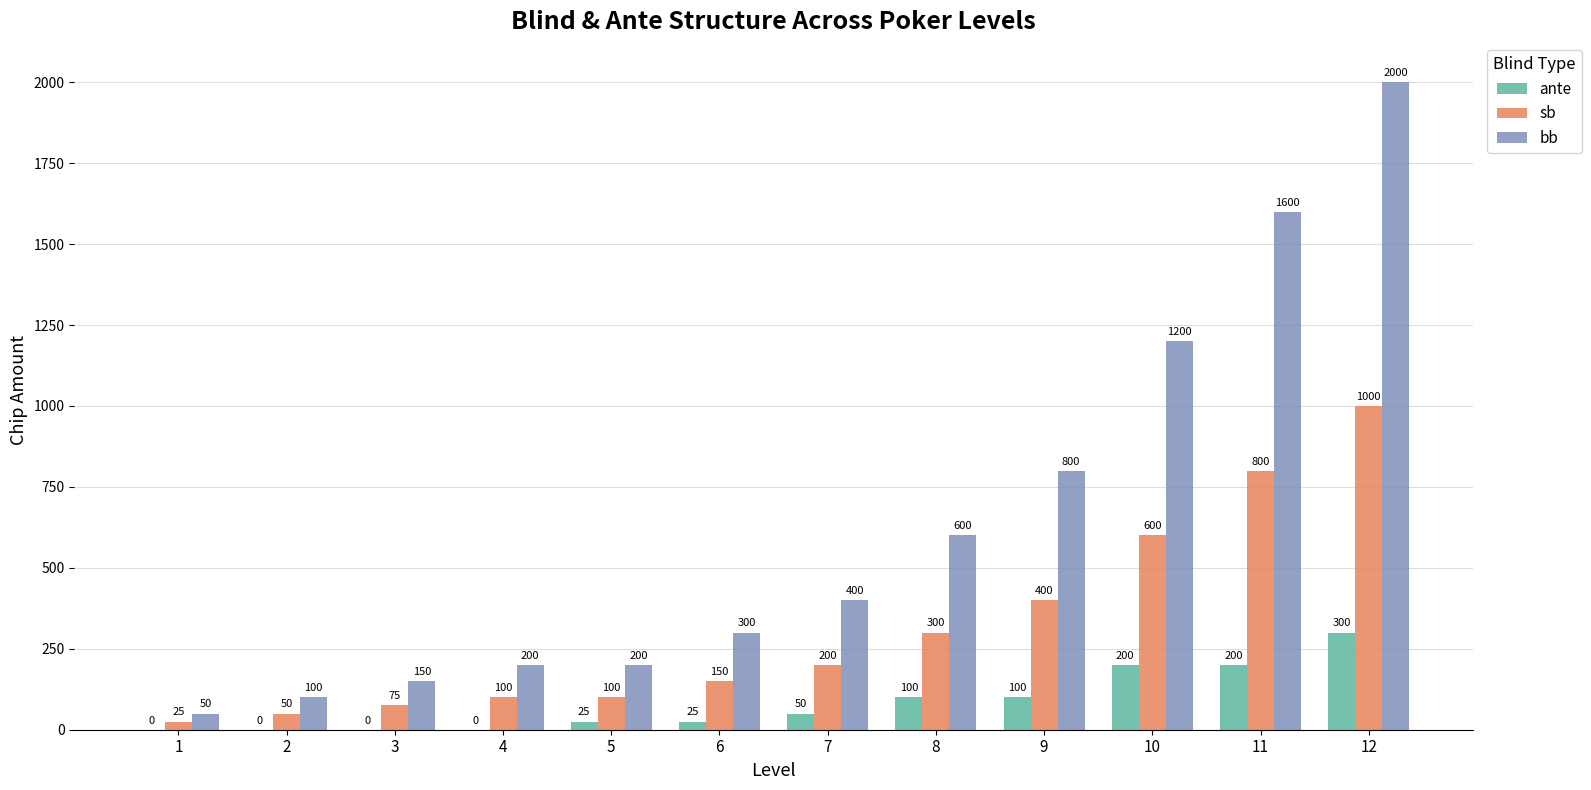

Which series has the widest spread of values?

bb